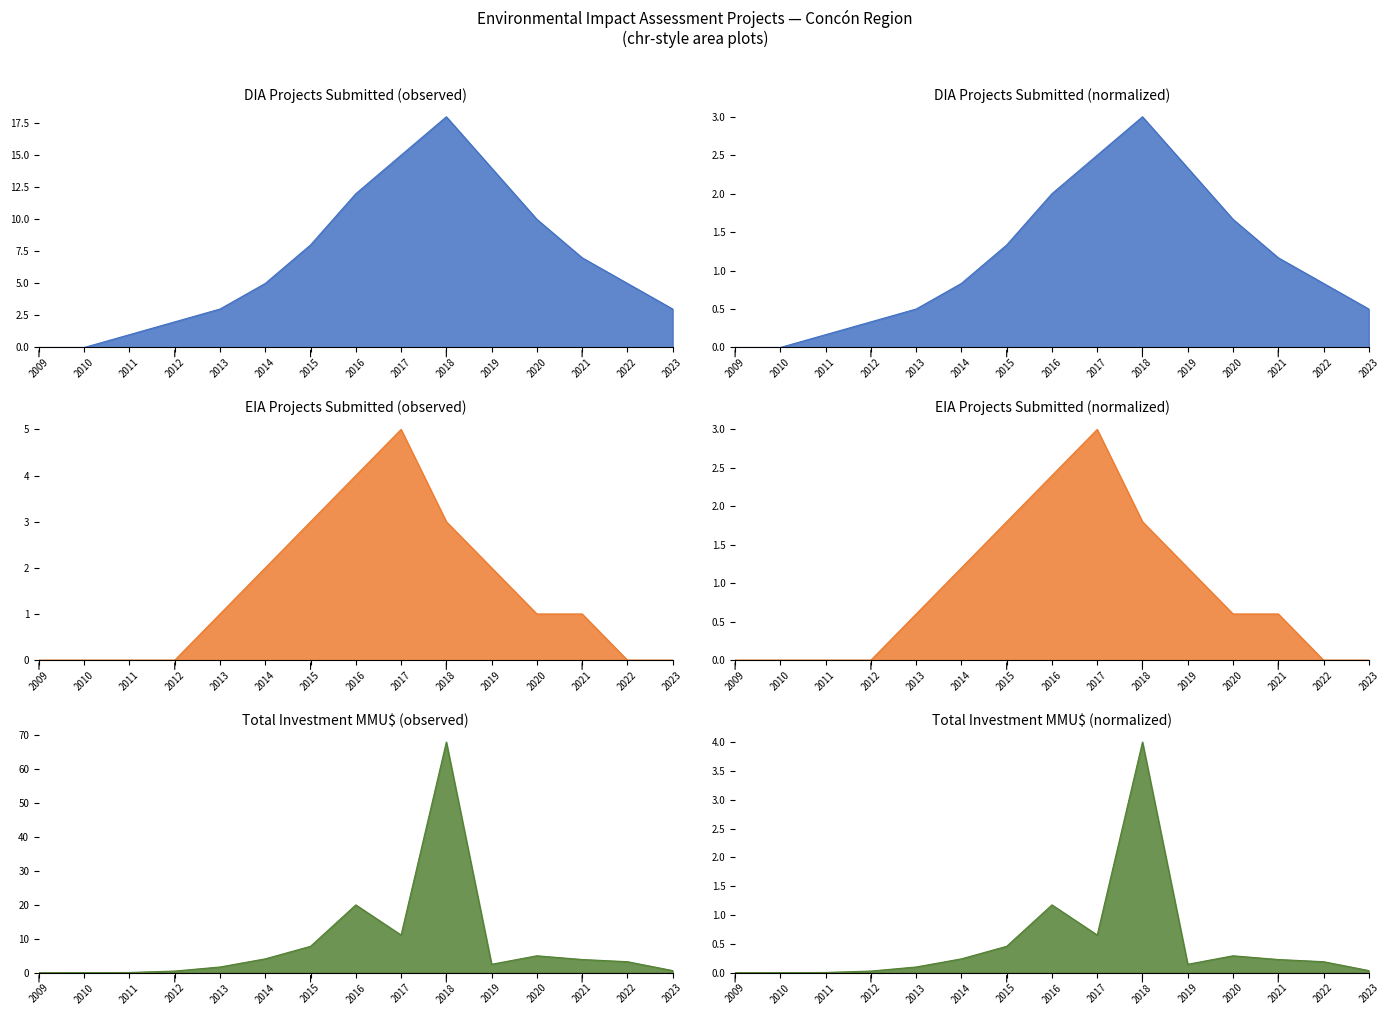

Where is the first local maximum for DIA Projects Submitted (normalized) line?

2018